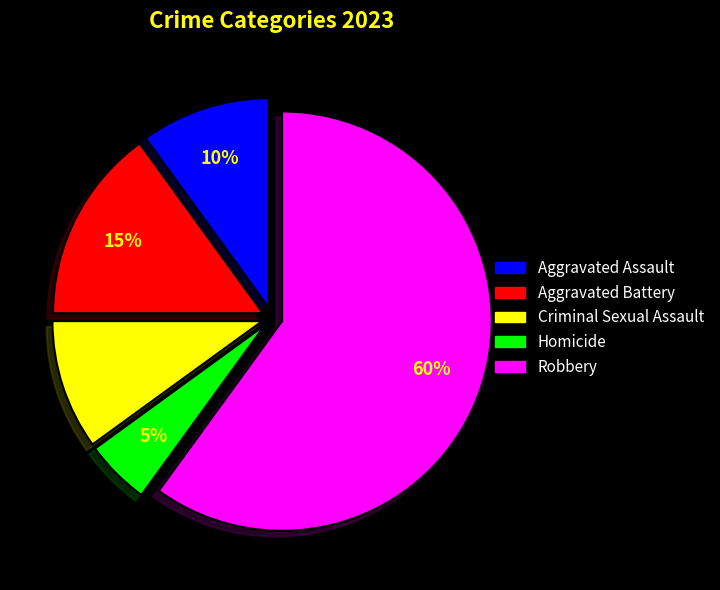

To the nearest percent, what is the combined percentage of Aggravated Battery and Criminal Sexual Assault?

25%